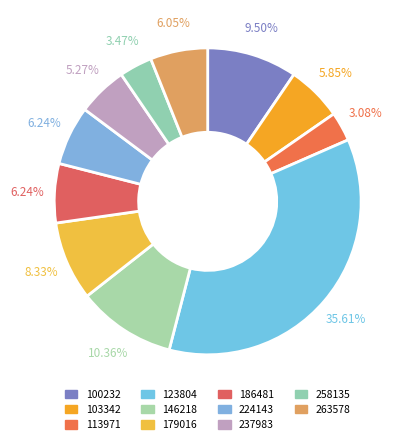

Is there a majority slice in this chart?

No